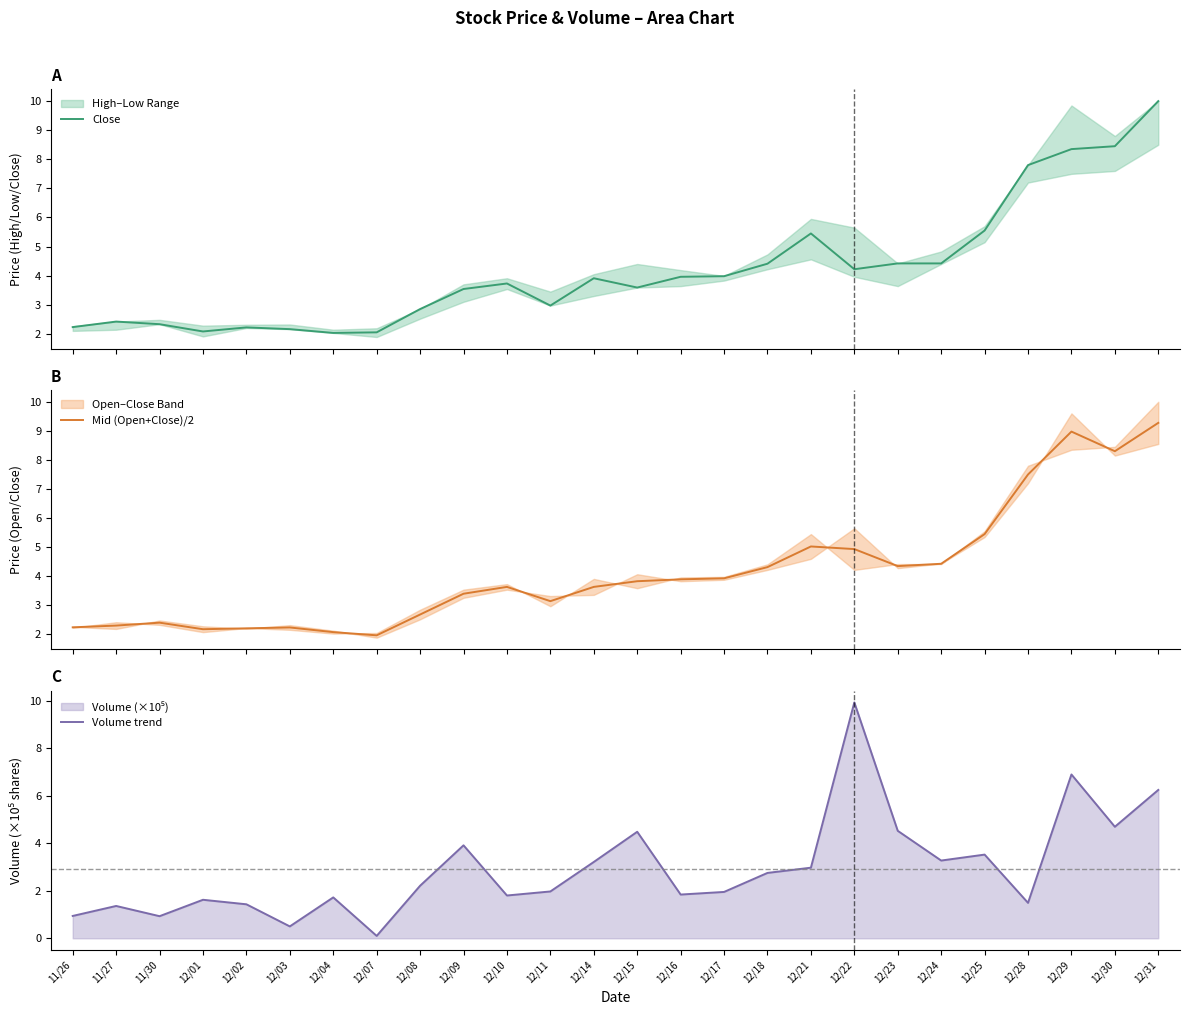

Rank the series at 12/29 from highest to lowest value.

Mid (Open+Close)/2, Close, Volume trend